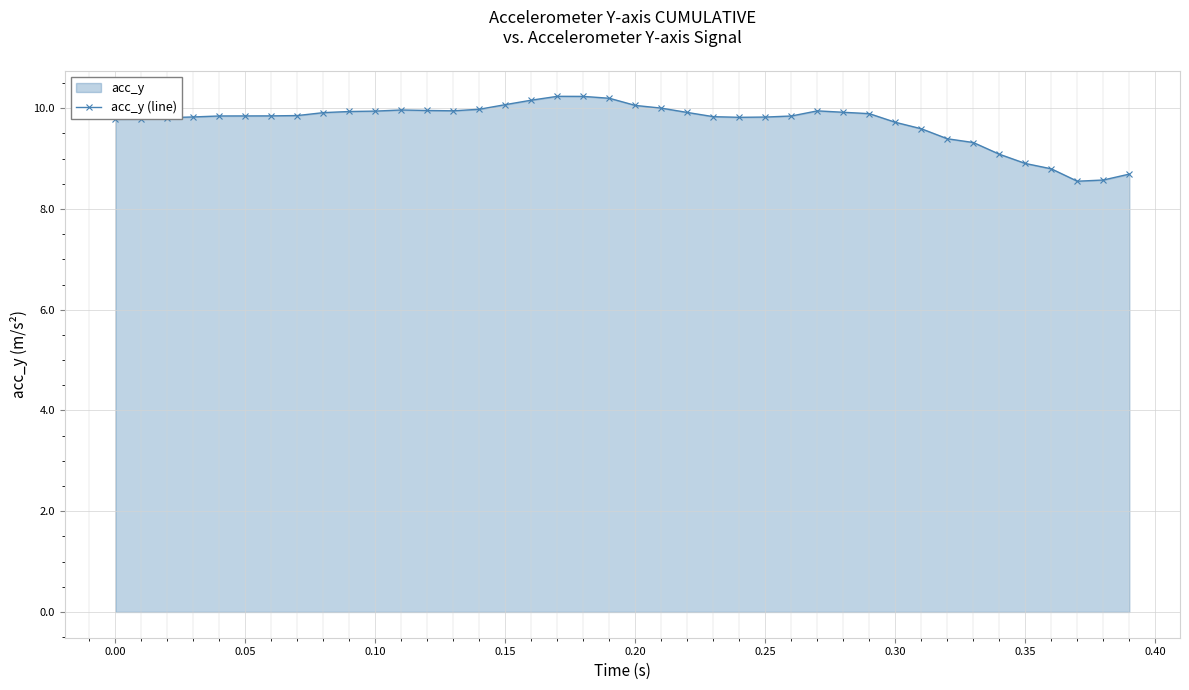

What is the difference between the maximum and minimum values?

1.7